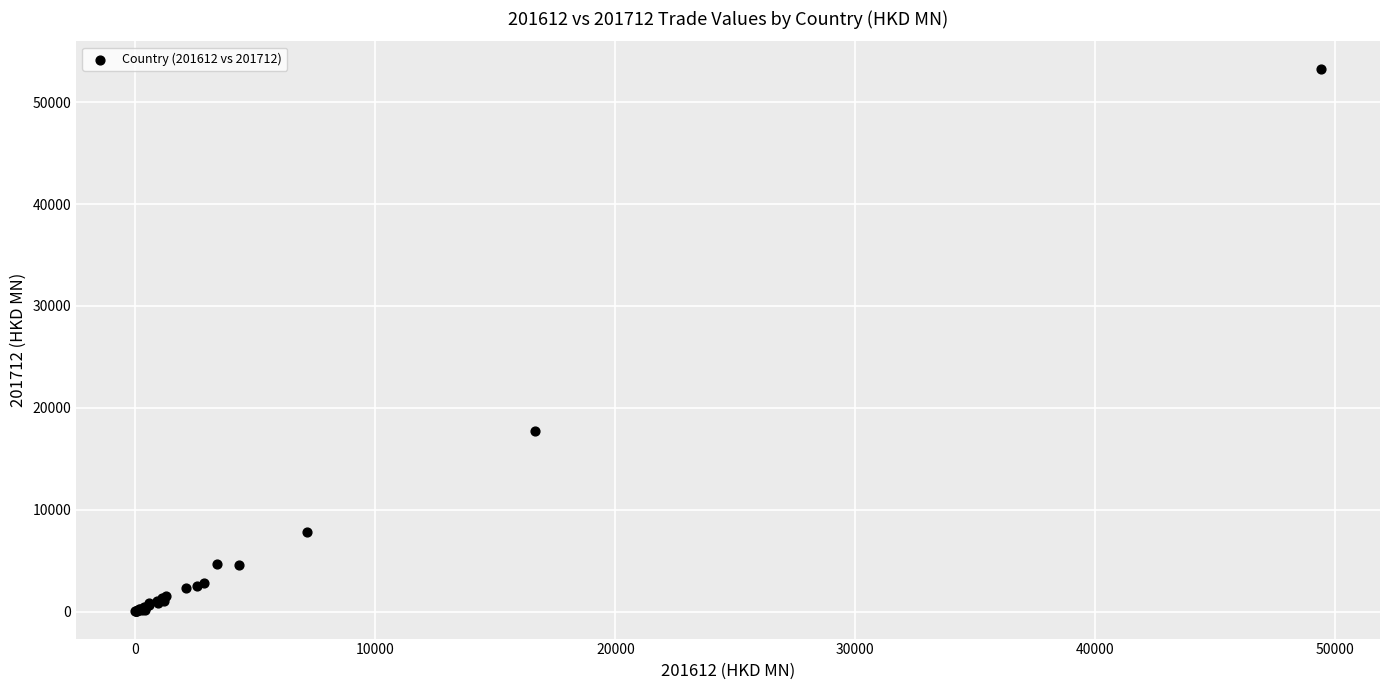

What Y value in the scatter plot is closest to 26658?

17700.7